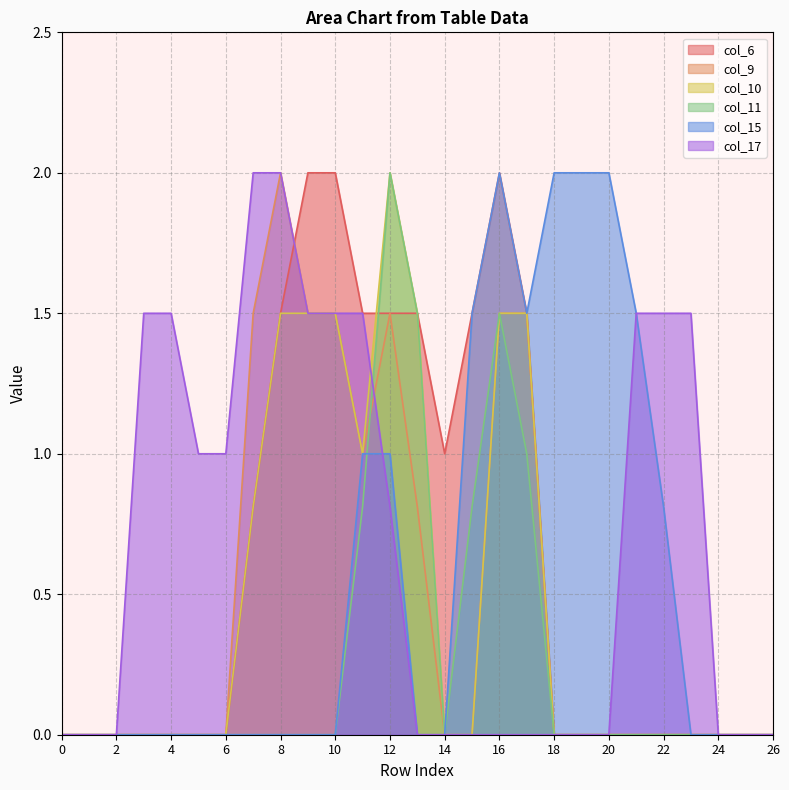

True or false: col_10 and col_9 intersect in this chart.

False